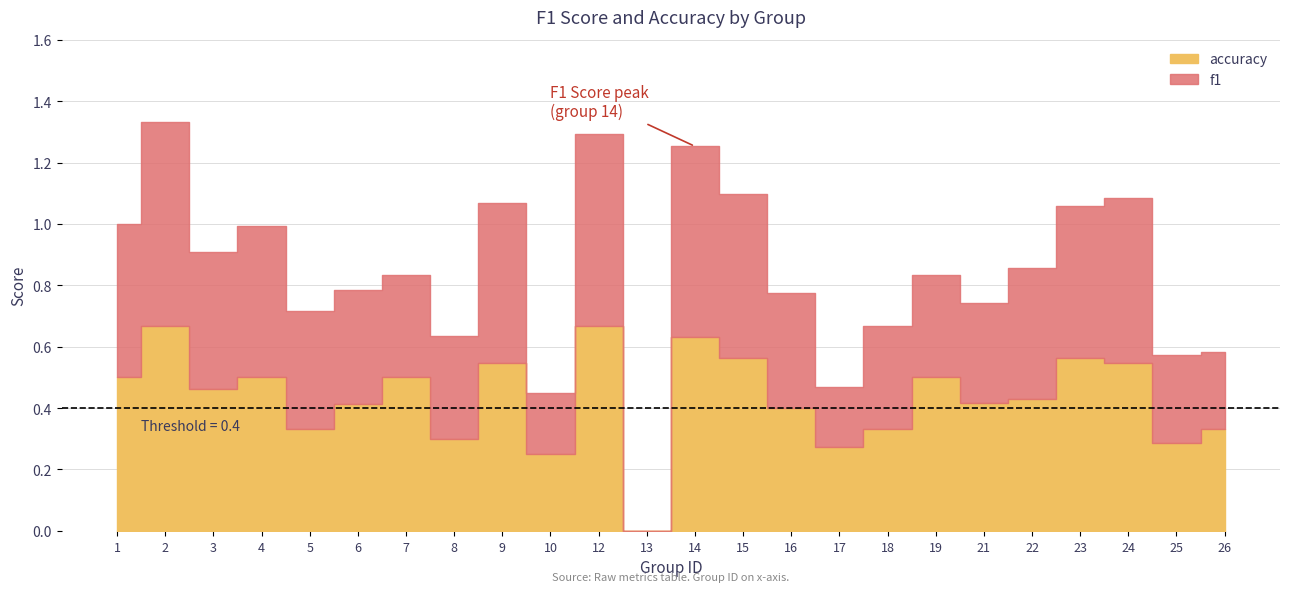

The accuracy series shows 0.9 at 14. True or false?

False